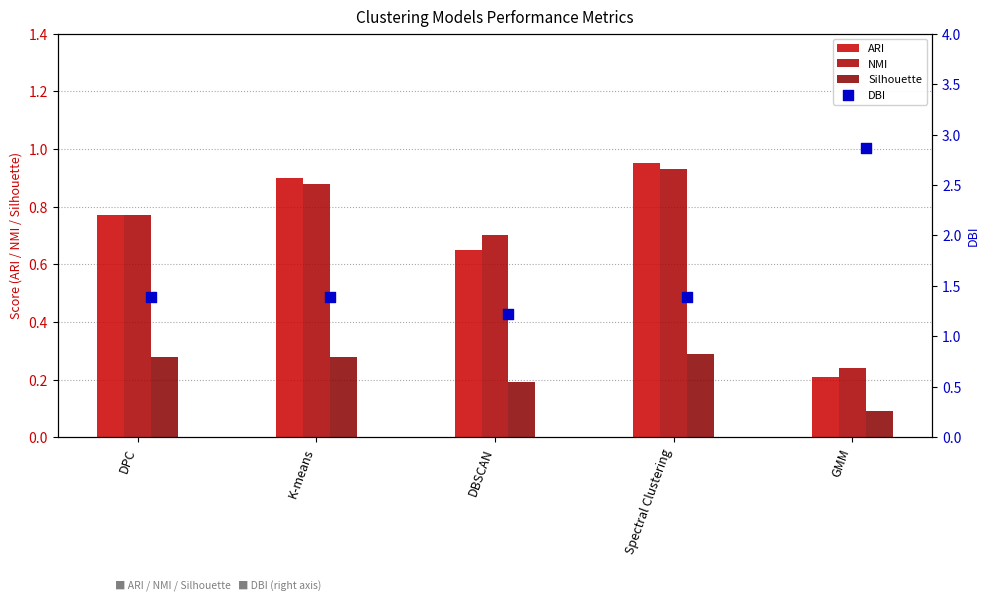

Which series has the widest spread of Y values?

DBI